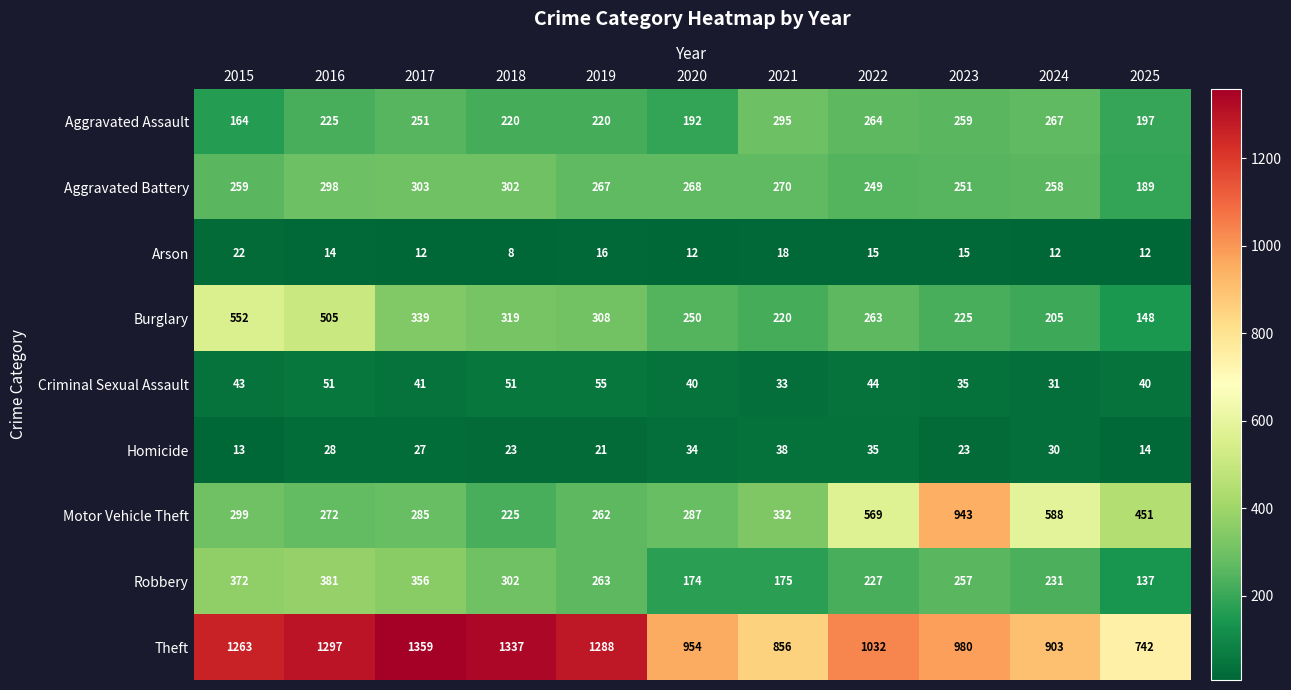

At which category does the chart reach its peak across all series?

2017